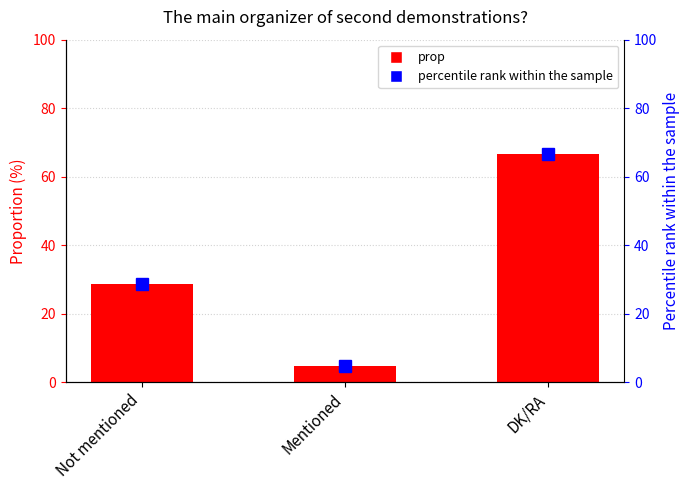

Between Not mentioned and Mentioned, which series saw the biggest shift?

prop